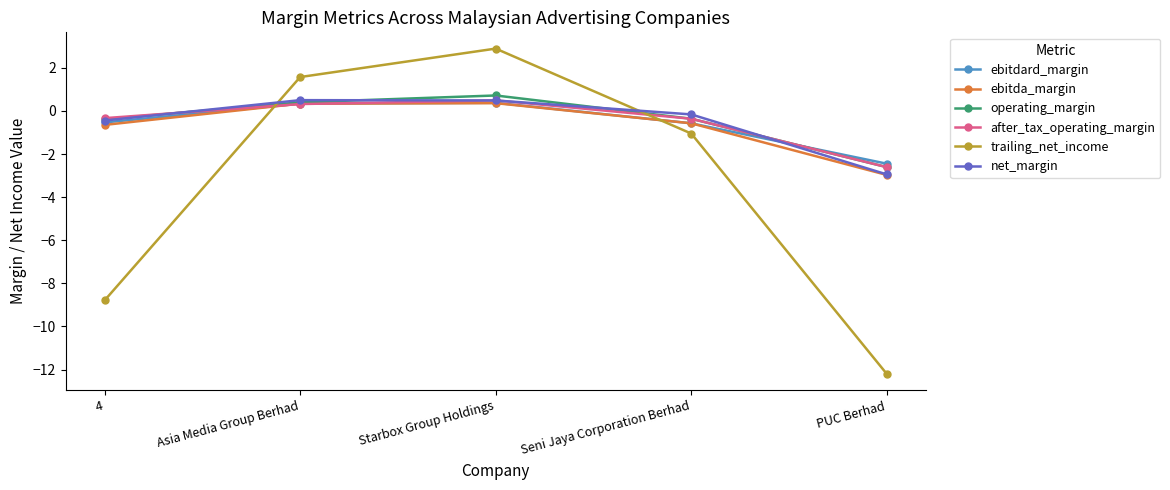

The value of net_margin at Asia Media Group Berhad is 0.5. True or false?

True